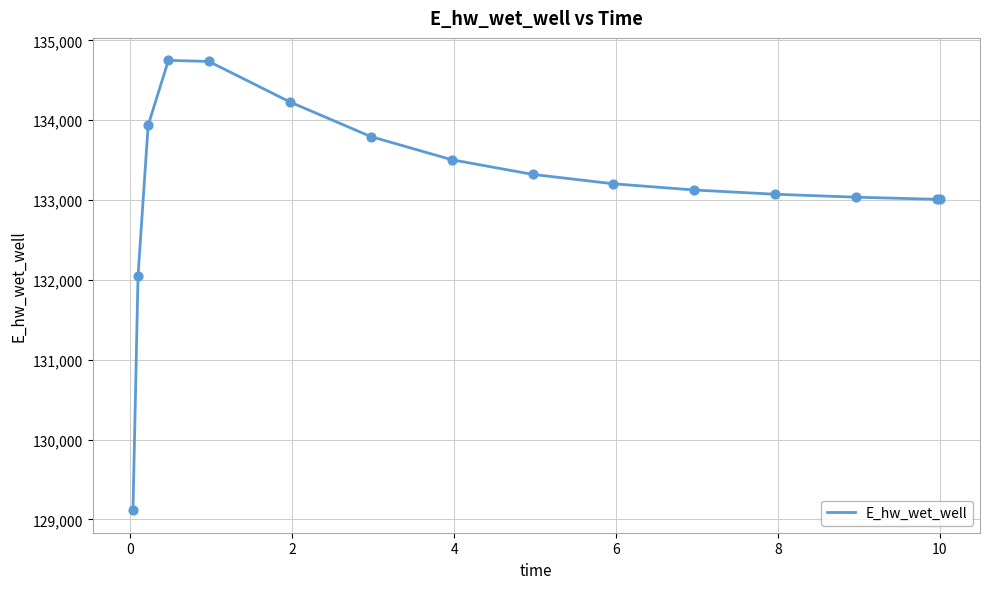

What is the minimum value shown in the chart?

129115.2